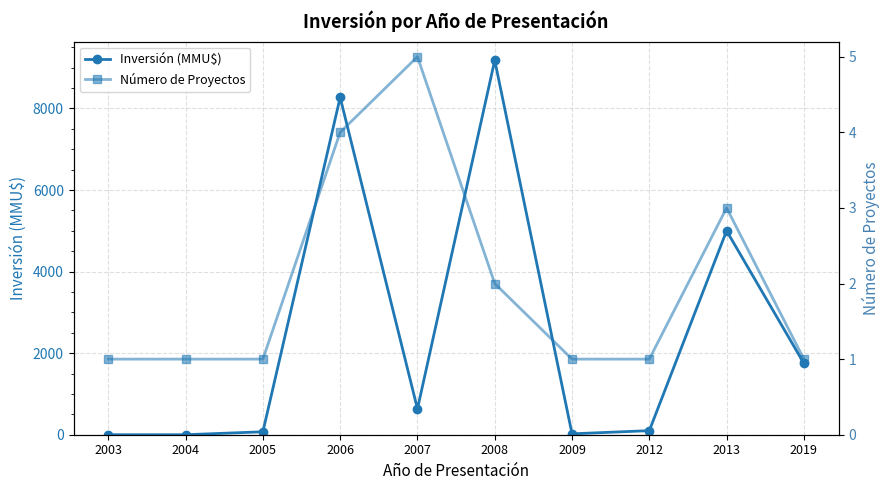

Count the number of data series in this chart.

2